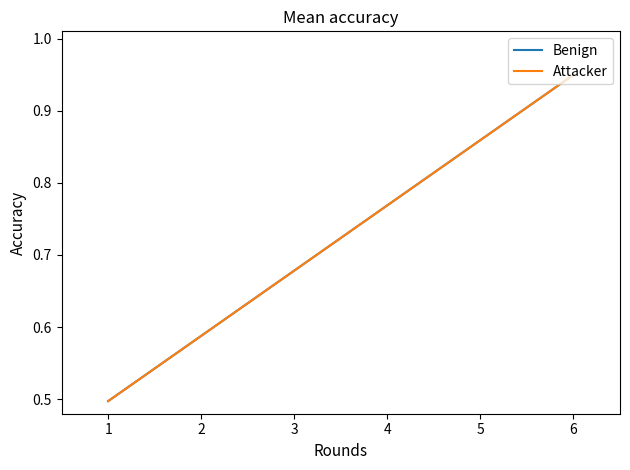

Reading left to right, what are all the values shown in this chart?

Benign: 1=0.5	2=0.6	3=0.7	4=0.8	5=0.9	6=0.9
Attacker: 1=0.5	2=0.6	3=0.7	4=0.8	5=0.9	6=0.9